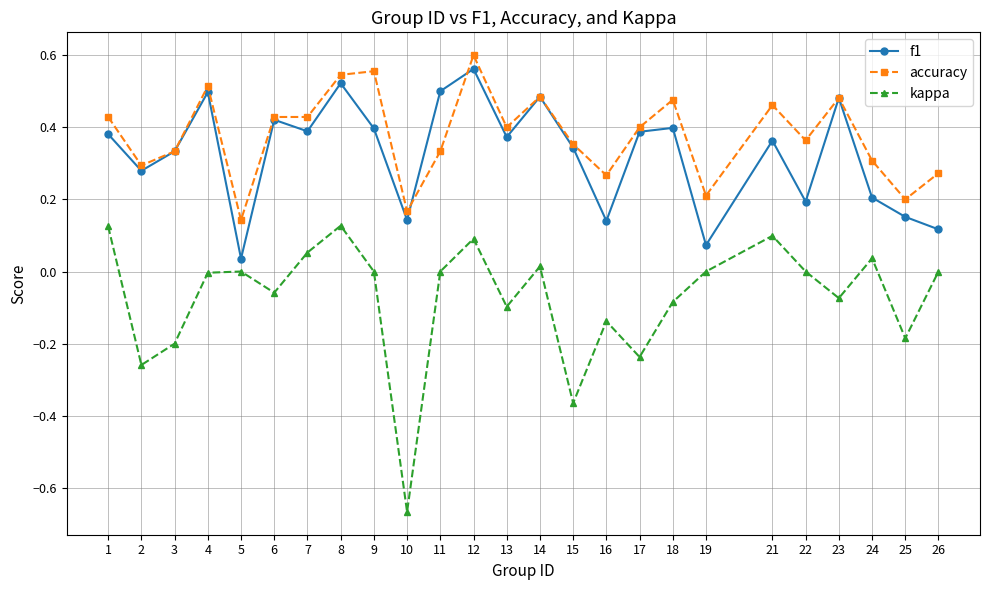

True or false: kappa and f1 cross at least once.

False